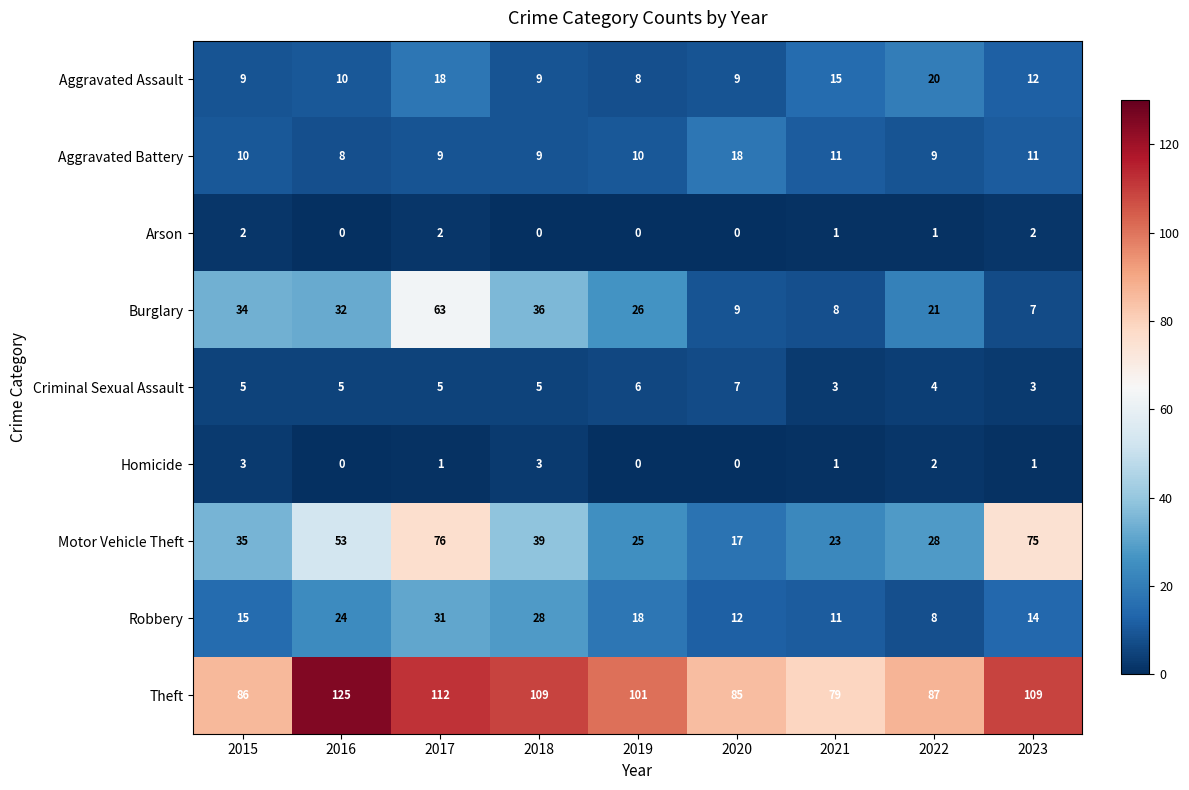

At which label does Homicide first exceed 1?

2015